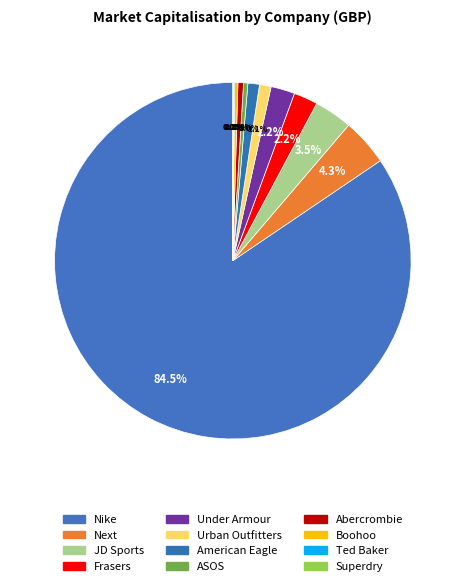

Which has a higher value, Nike or Frasers?

Nike